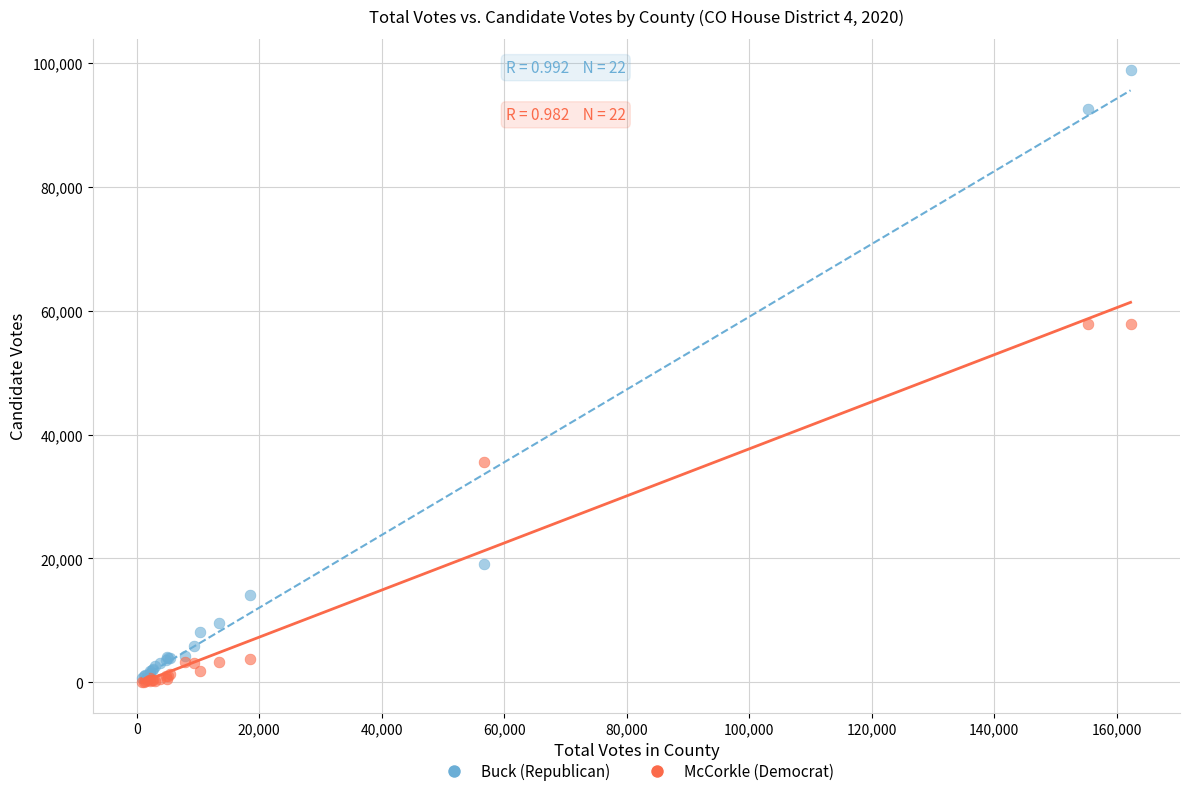

In the McCorkle (Democrat) series, what Y value is closest to 28961?

35540